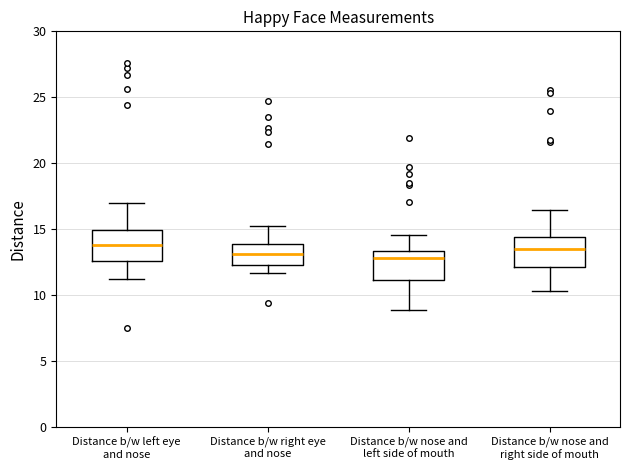

Reading left to right, transcribe this box plot: for each box, give where its median line is, the range the box spans, and where its two whiskers end, as read against the y-axis. The values are not printed on the chart, so give them approximately, as read against the axis.

Distance b/w left eye and nose: median 14.0, box 12.5 to 15.0, whiskers 11.0 to 17.0
Distance b/w right eye and nose: median 13.0, box 12.5 to 14.0, whiskers 11.5 to 15.0
Distance b/w nose and left side of mouth: median 13.0, box 11.0 to 13.5, whiskers 9.0 to 14.5
Distance b/w nose and right side of mouth: median 13.5, box 12.0 to 14.5, whiskers 10.5 to 16.5